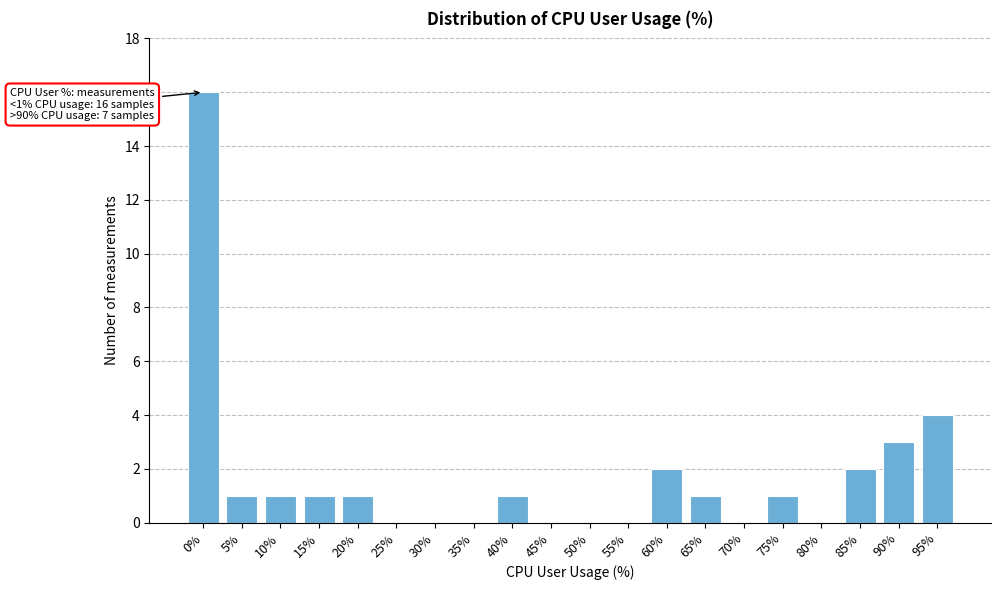

Reading right to left, what are all the values shown in this chart?

95%=4	90%=3	85%=2	80%=0	75%=1	70%=0	65%=1	60%=2	55%=0	50%=0	45%=0	40%=1	35%=0	30%=0	25%=0	20%=1	15%=1	10%=1	5%=1	0%=16